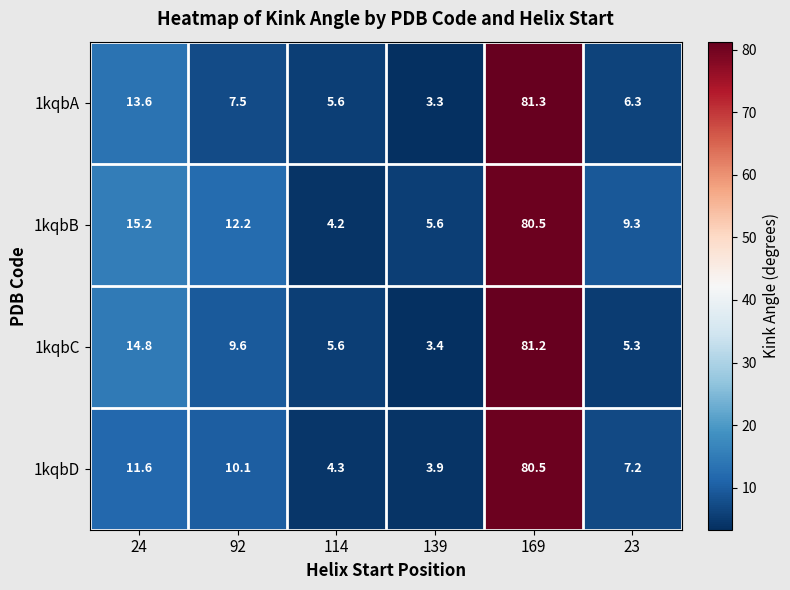

At which category is the sum across all series the highest?

169